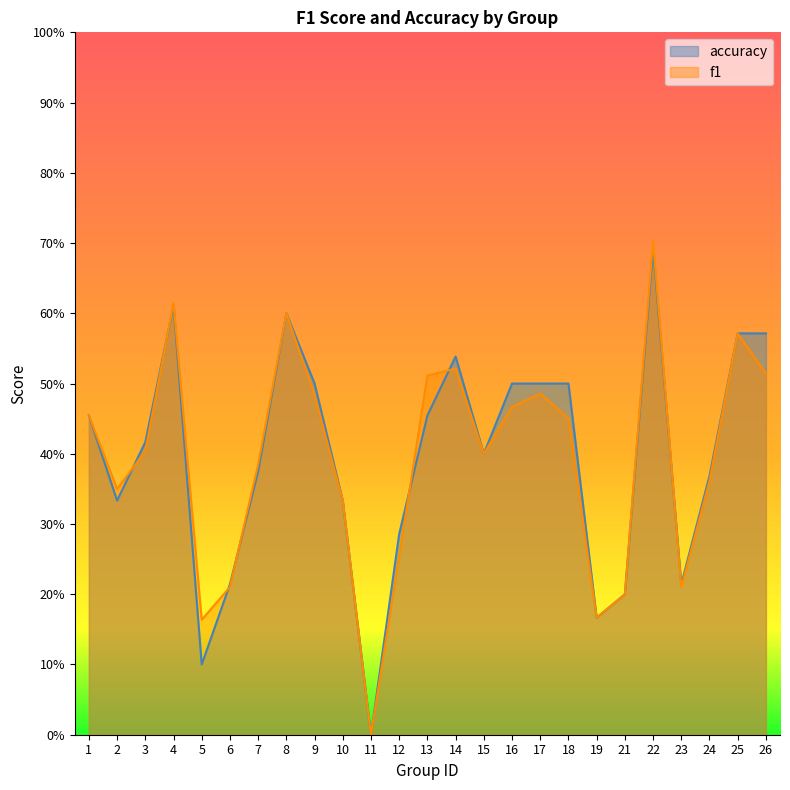

What is the value of the accuracy point at the 17th from the left?

0.5